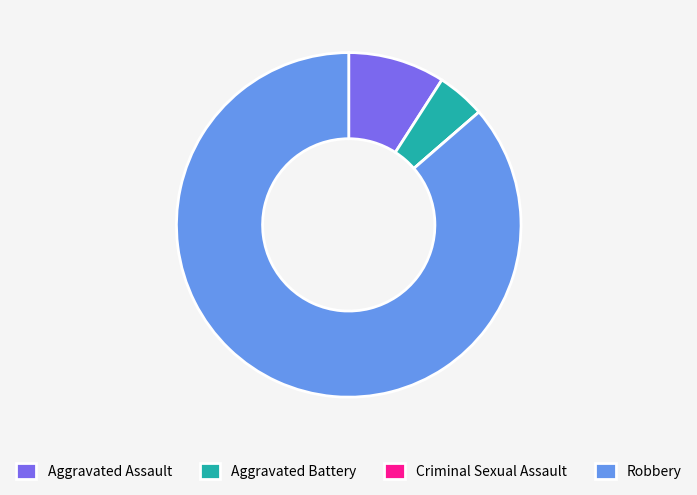

Combined, do Aggravated Assault and Robbery account for over 50%?

Yes